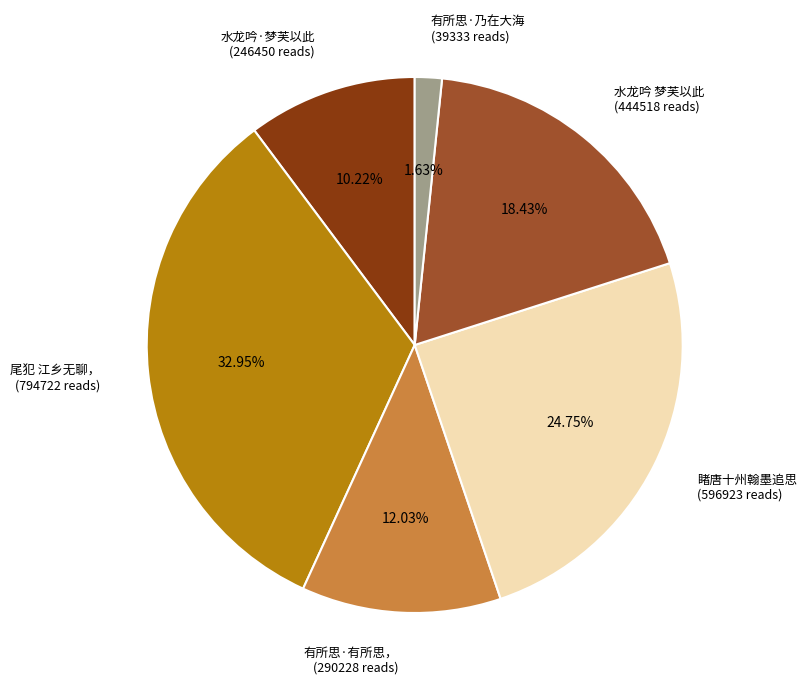

To the nearest percent, what is the difference between the largest and smallest slice percentages?

31%